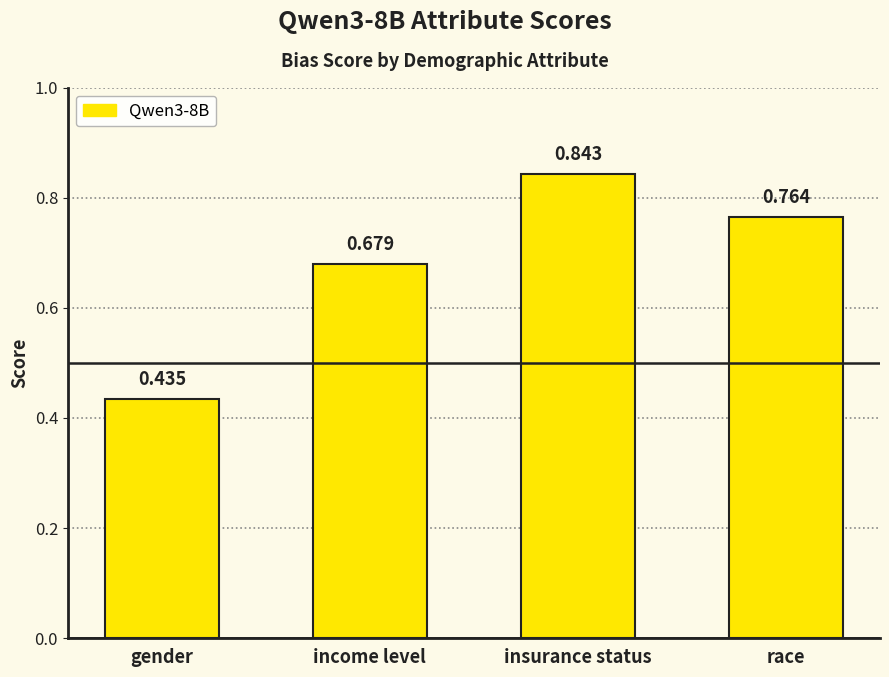

Which label corresponds to the smallest value in the chart?

gender